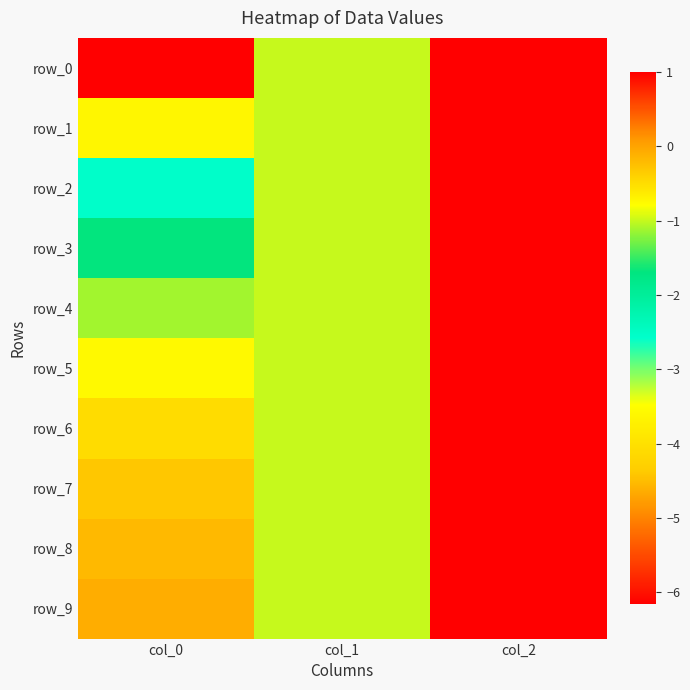

What is the difference between the row_8 values at col_1 and col_2?

2.0